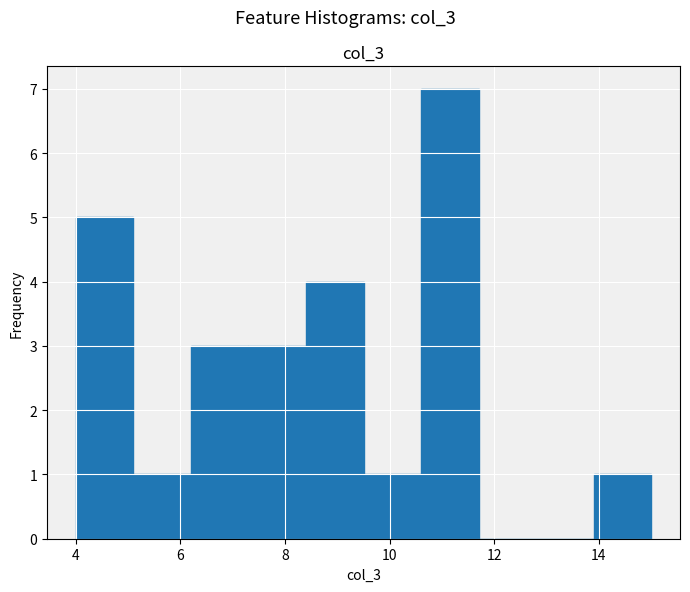

Reading left to right, transcribe this chart: for each bar, give the range it covers on the x-axis and its height. Neither the bar edges nor the heights are printed on the chart, so give them approximately, as read against the axes.

4.0 to 5.1: 5
5.1 to 6.2: 1
6.2 to 7.3: 3
7.3 to 8.4: 3
8.4 to 9.5: 4
9.5 to 10.6: 1
10.6 to 11.7: 7
11.7 to 12.8: 0
12.8 to 13.9: 0
13.9 to 15.0: 1